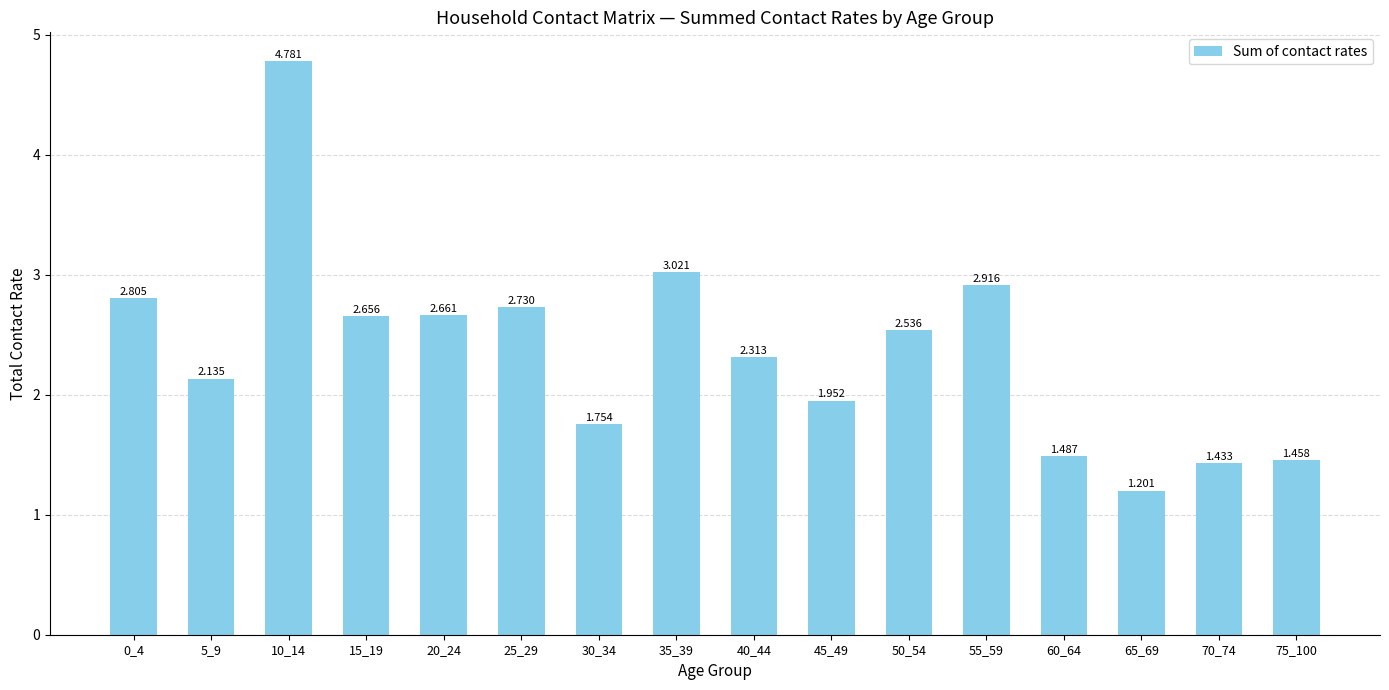

List the labels in order of value, largest first.

10_14, 35_39, 55_59, 0_4, 25_29, 20_24, 15_19, 50_54, 40_44, 5_9, 45_49, 30_34, 60_64, 75_100, 70_74, 65_69